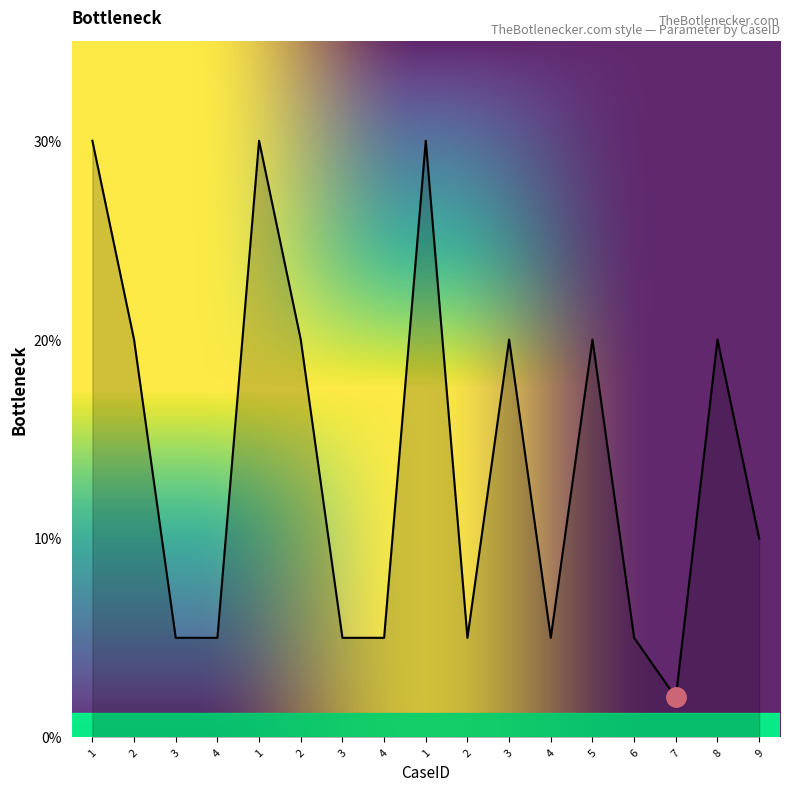

How many values are below 10?

8